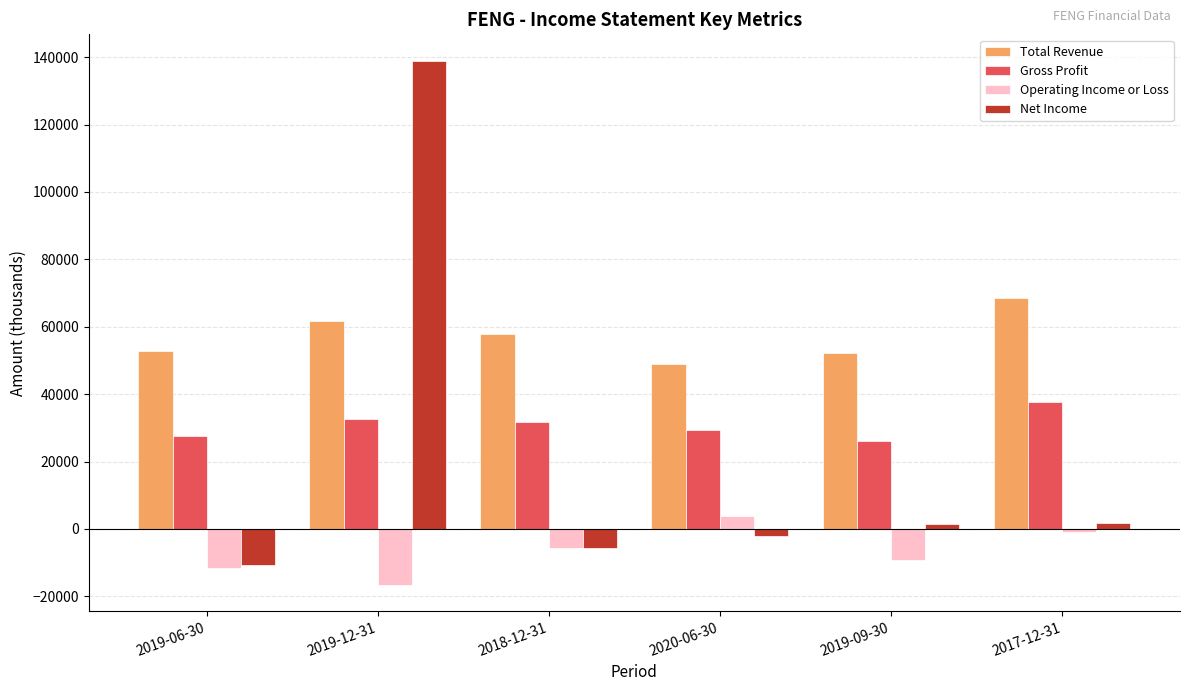

How many bars are there in each group?

4